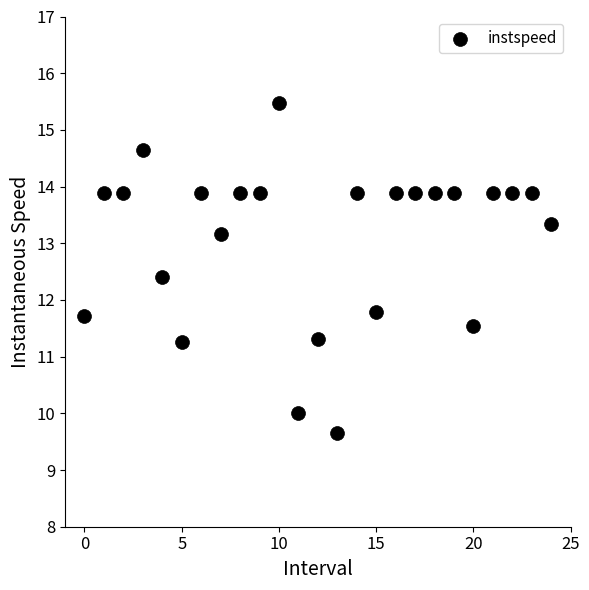

What is the range of Y values (max minus min)?

5.8